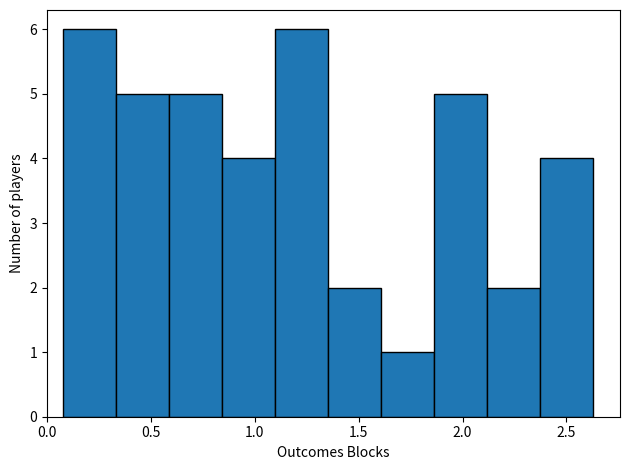

What is the height of the bar covering 0.85 to 1.10 on the x-axis? Neither the bar edges nor the heights are printed on the chart, so give them approximately, as read against the axes.

4